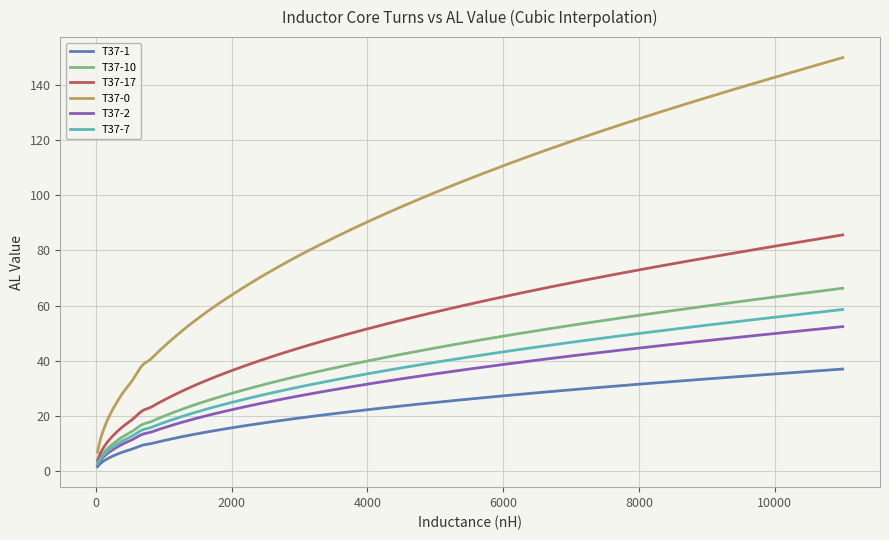

What is the highest value of the T37-1 series?

37.1